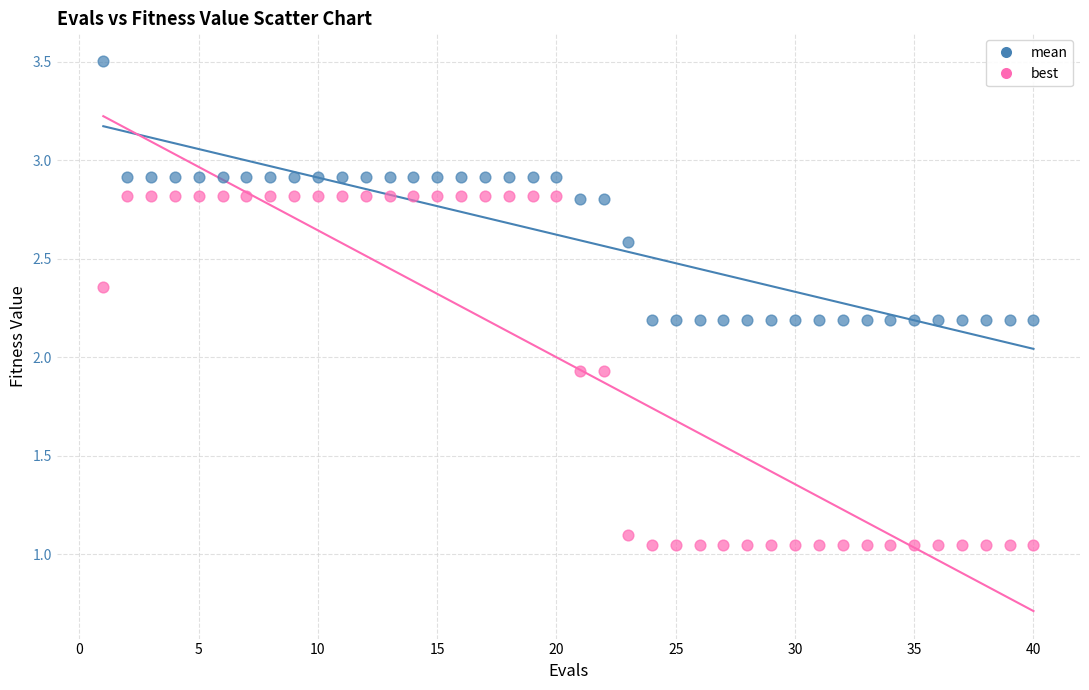

Across all data points, what is the range of X values (max minus min)?

39.0